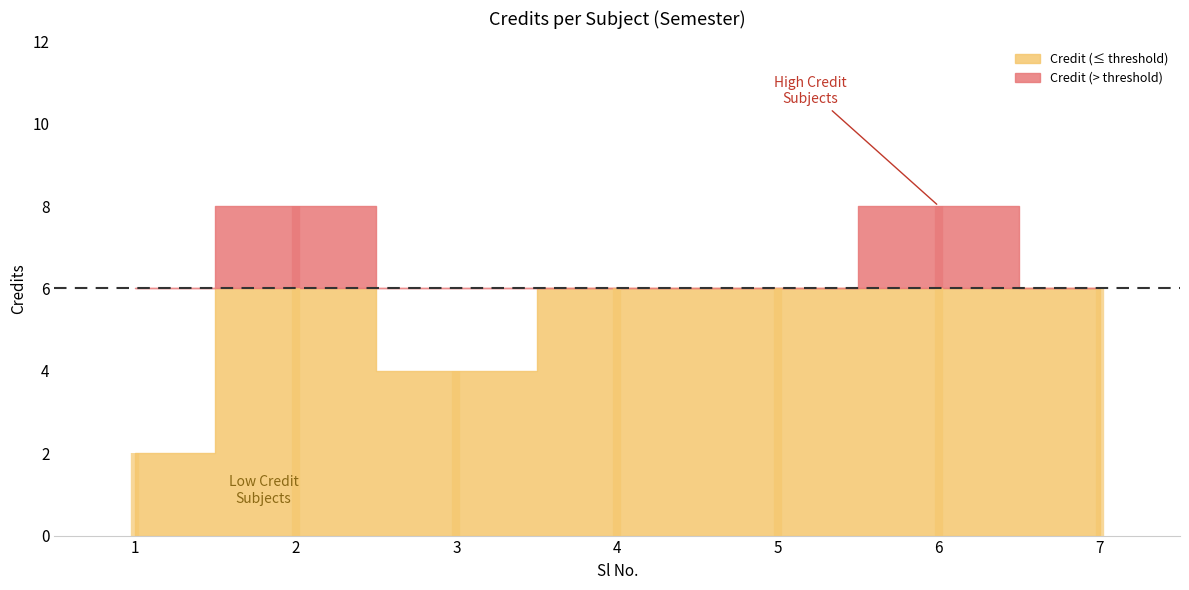

Reading left to right, list all the values displayed in this chart.

2	8	4	6	6	8	6